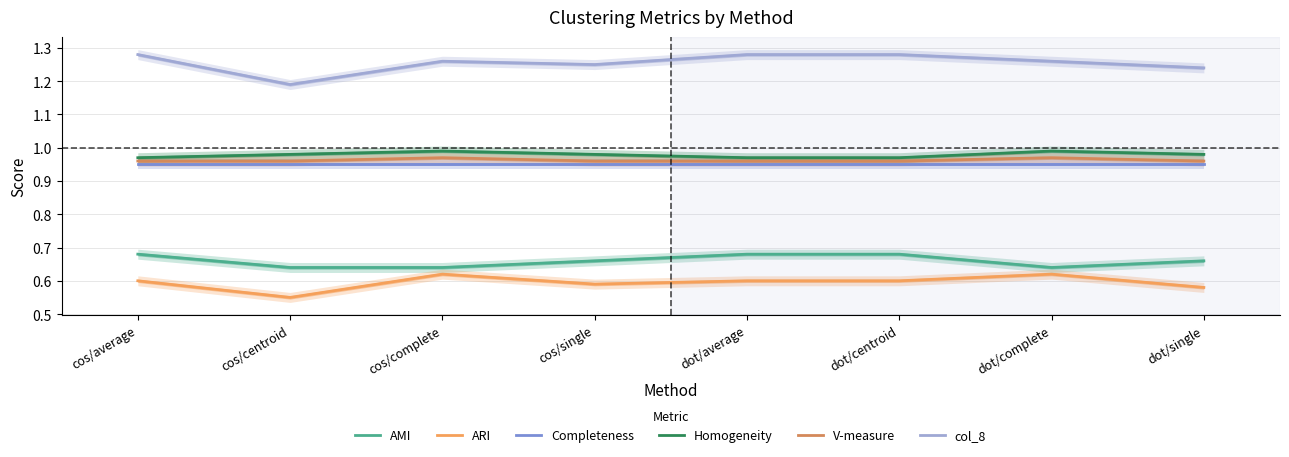

Which category has the lowest value in the ARI series?

cos/centroid